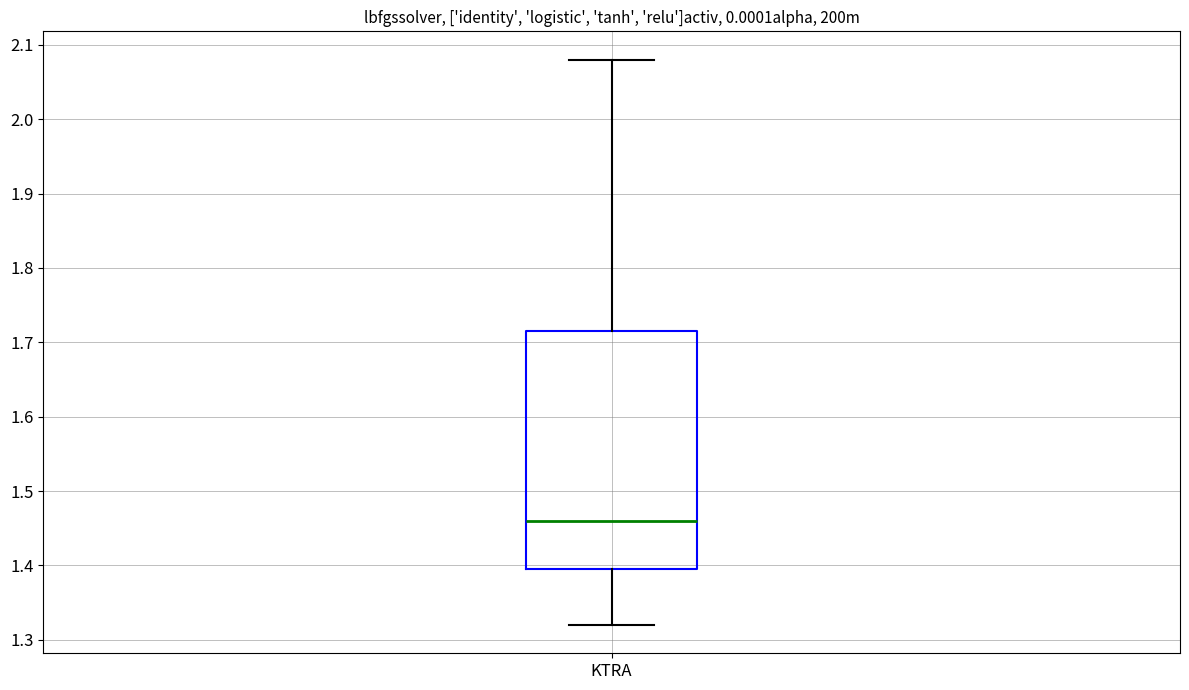

Where does the median line of the box for KTRA sit on the y-axis? The values are not printed on the chart, so give them approximately, as read against the axis.

1.46